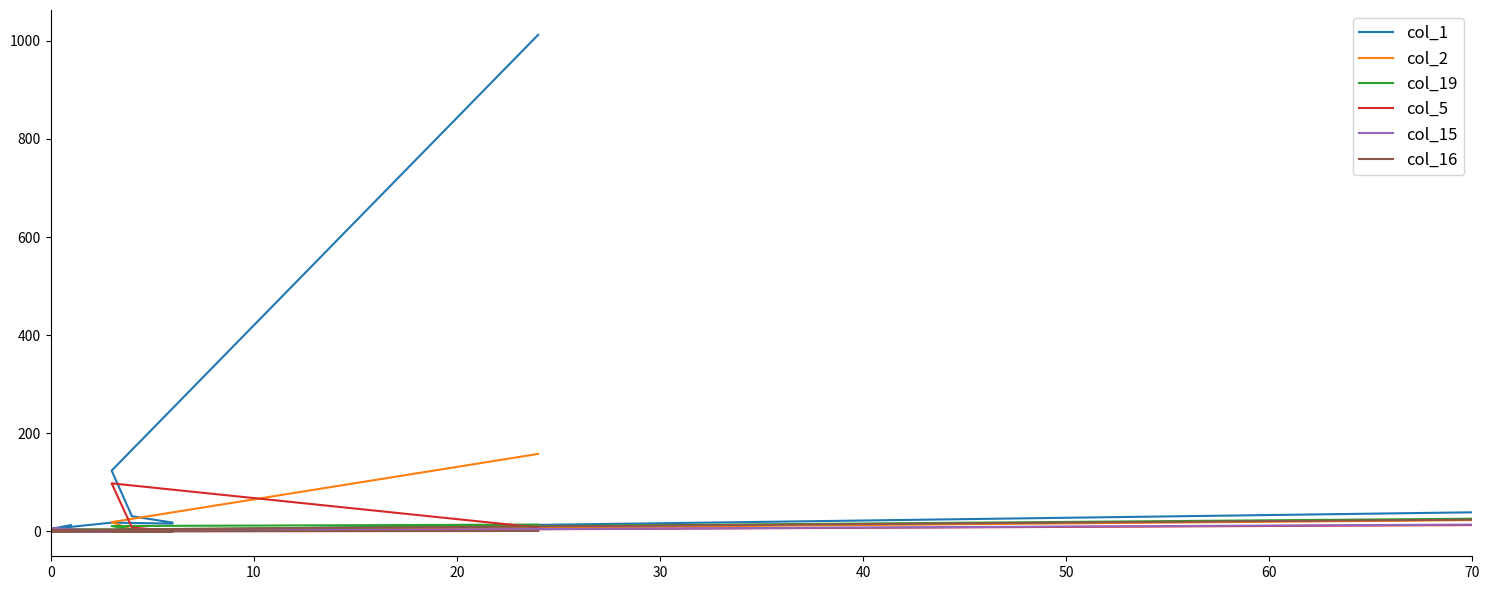

Is it true that col_1 equals 16 at 40?

True